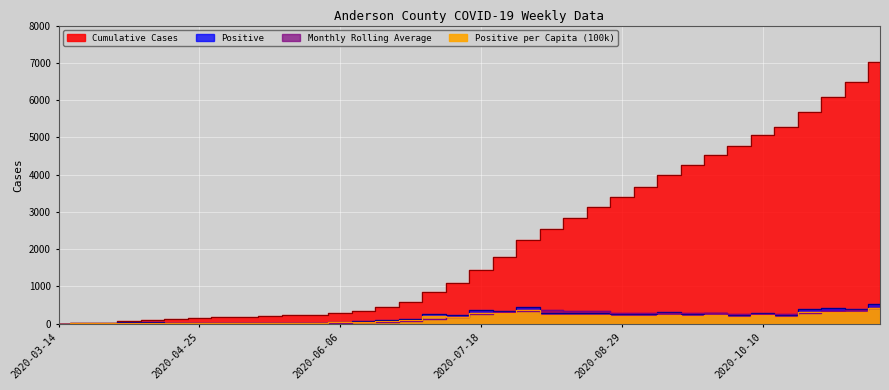

The value of Positive at 2020-11-14 is 176.3. True or false?

False